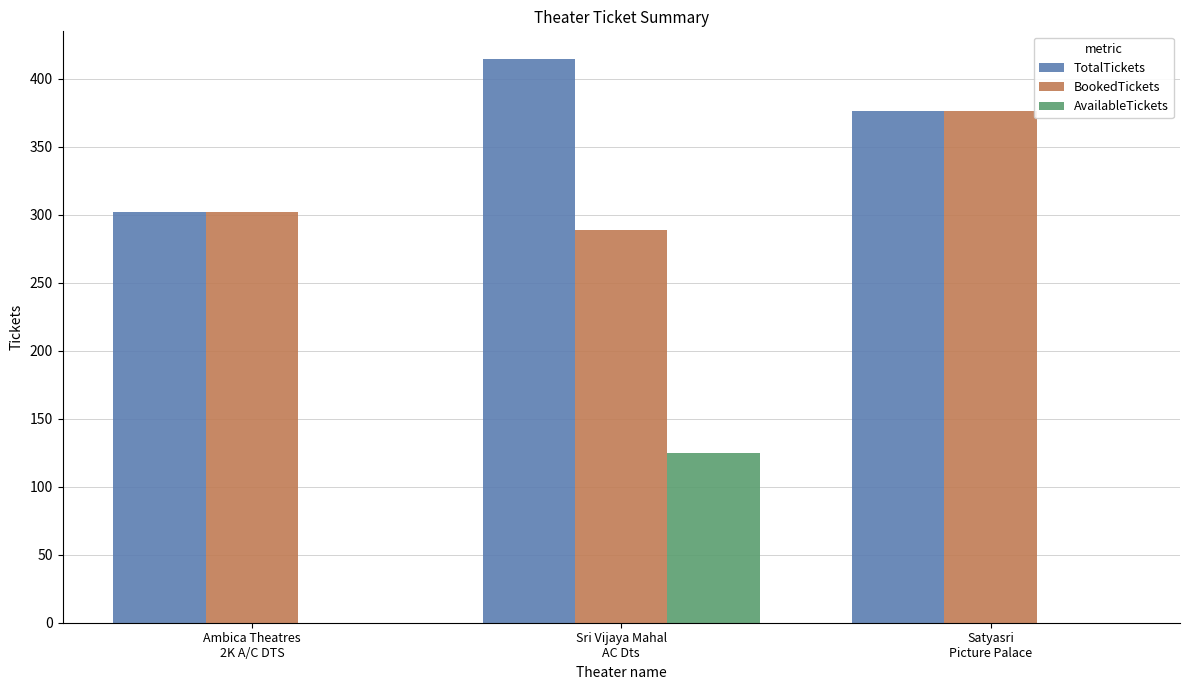

Which series has the largest range (max minus min)?

AvailableTickets